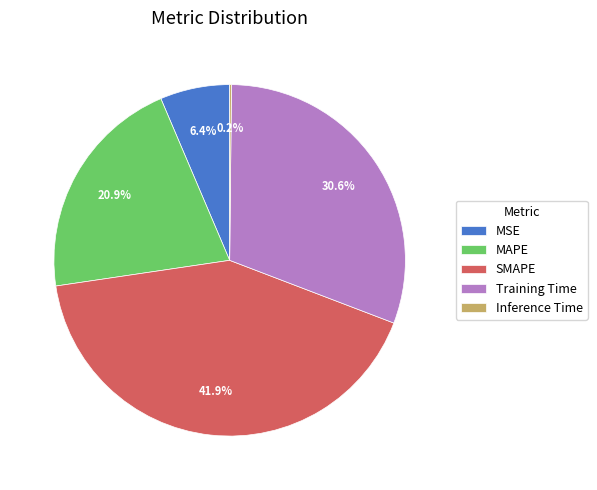

Does MAPE account for over 50% of the chart?

No